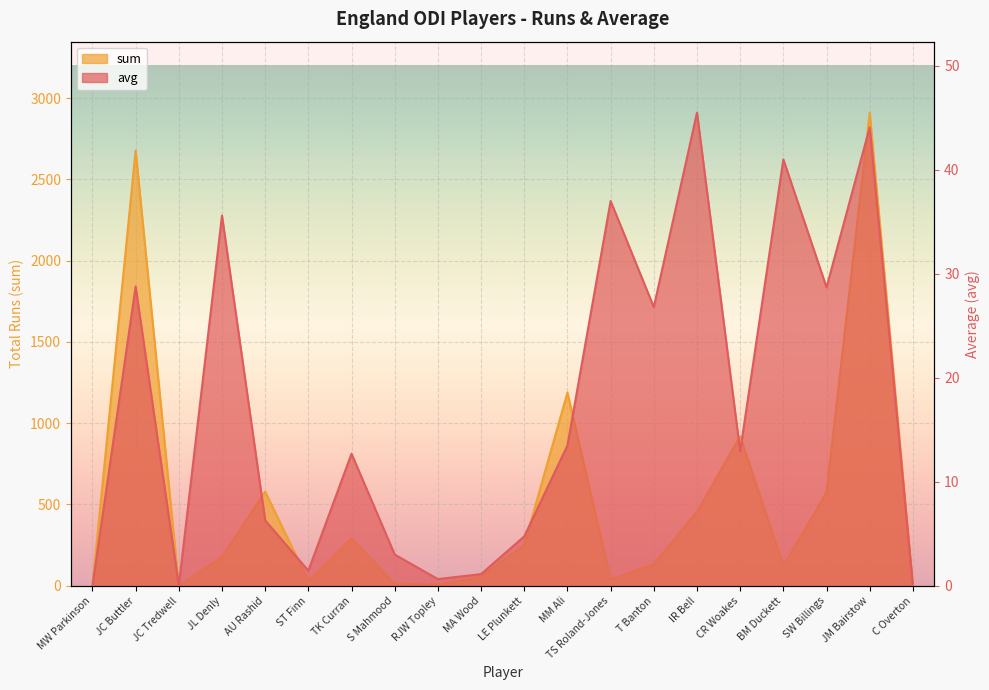

Reading left to right, extract all data points from this chart.

avg: 0.0	28.8	0.0	35.6	6.3	1.4	12.7	3.0	0.6	1.1	4.8	13.5	37.0	26.8	45.5	12.9	41.0	28.7	44.1	0.0
sum: 0.0	2677.0	0.0	178.0	579.0	29.0	292.0	12.0	7.0	55.0	252.0	1188.0	37.0	134.0	455.0	919.0	123.0	574.0	2910.0	0.0